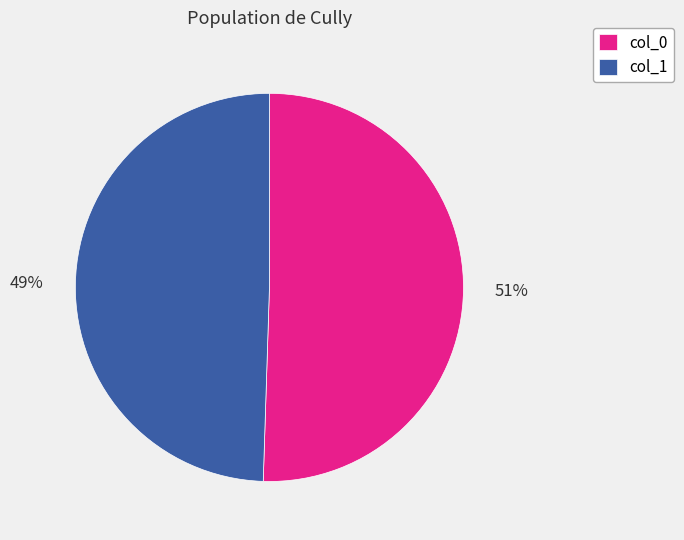

What is the ratio of the value at col_1 to the value at col_0?

1.0